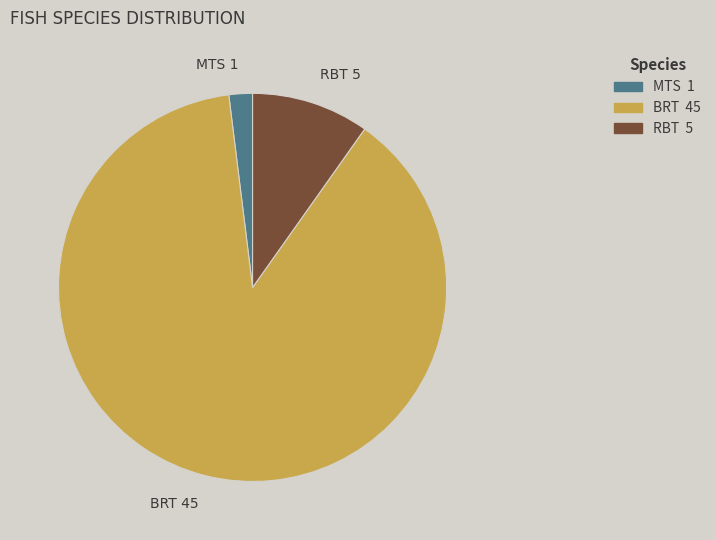

Do RBT and BRT together represent more than half of the pie?

Yes